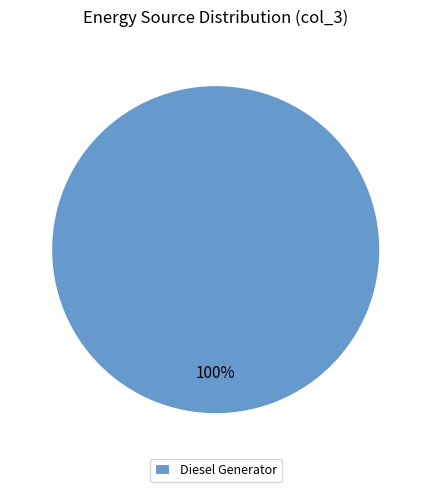

Is Diesel Generator the majority of the pie?

Yes